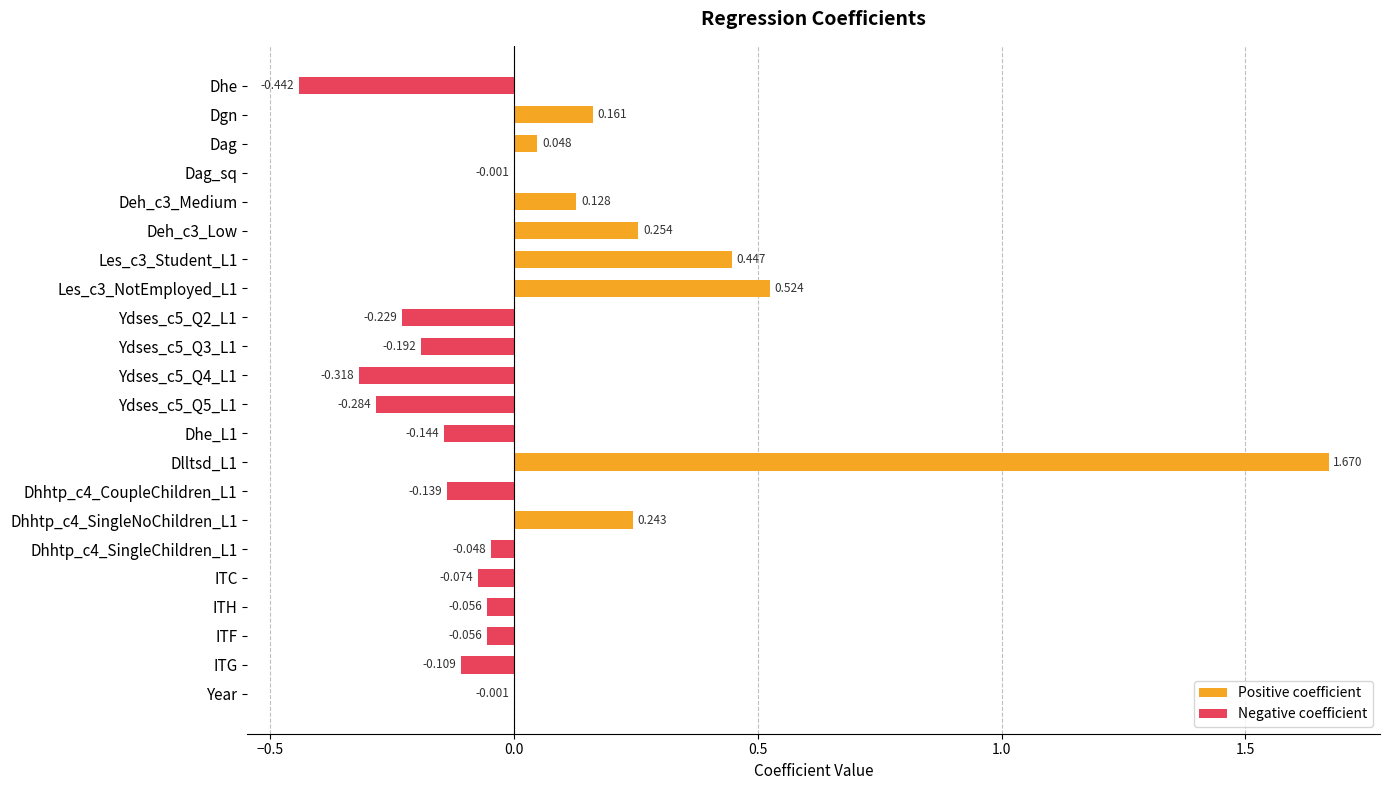

How many series are shown in this chart?

1